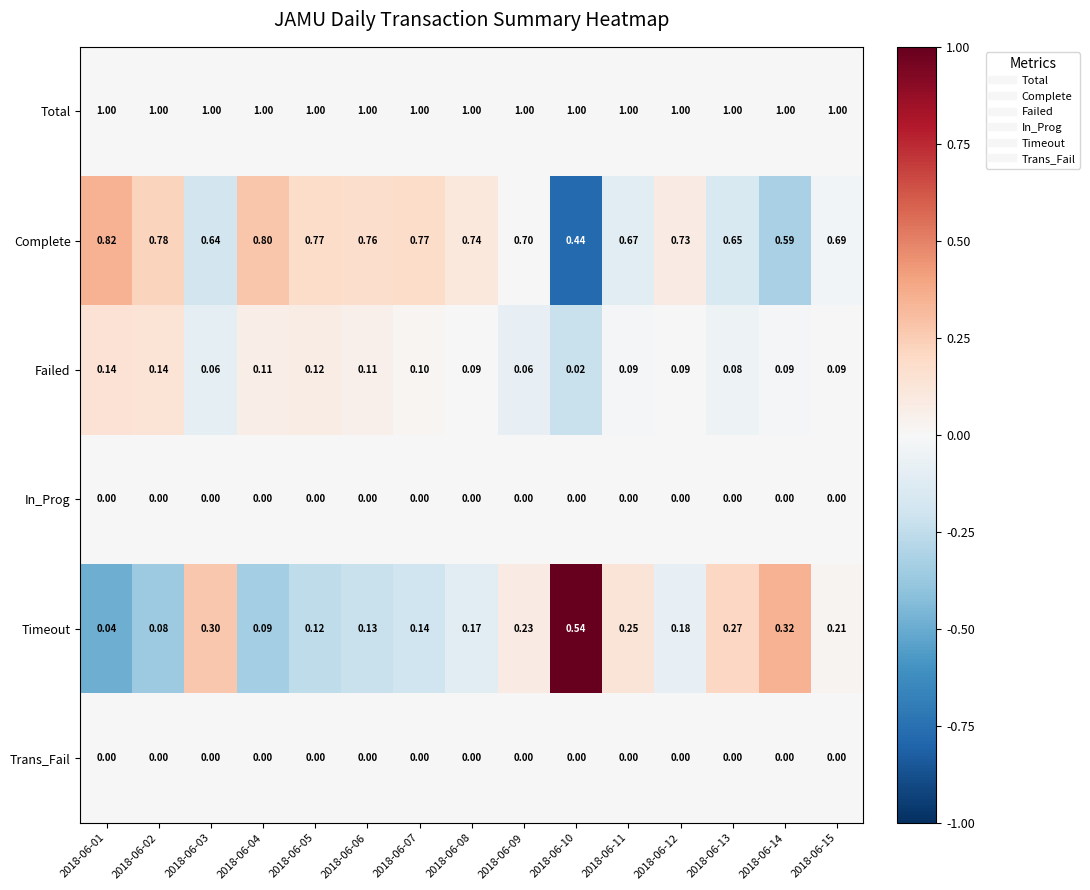

Which series changed the most between 2018-06-05 and 2018-06-10?

Timeout